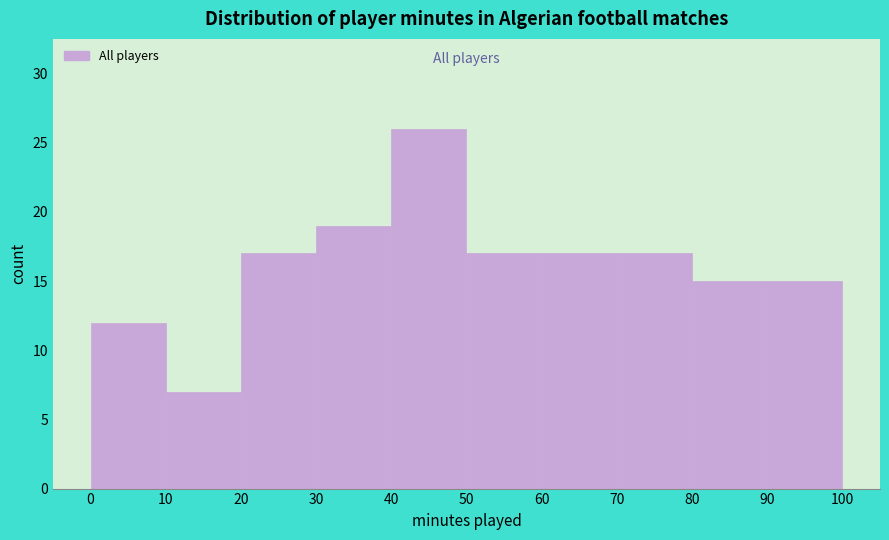

Over which range of the x-axis is the bar tallest?

40 to 50